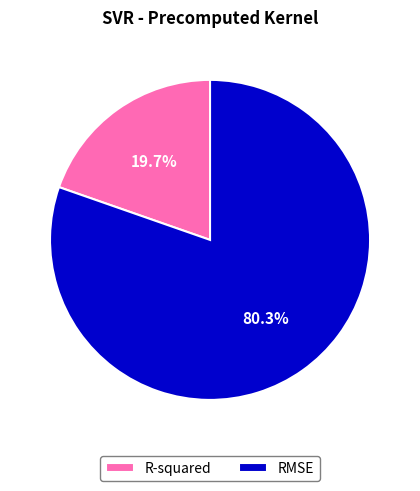

To the nearest percent, what percentage of the pie is RMSE?

80%